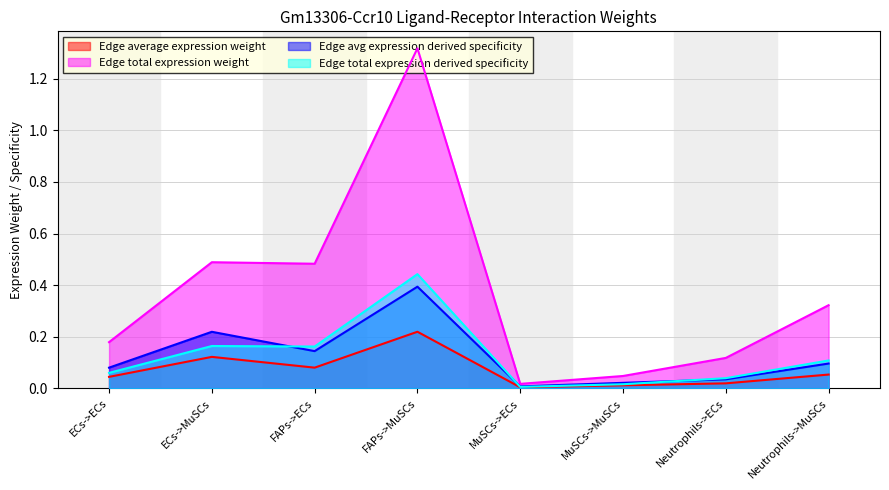

Which series has the largest range (max minus min)?

Edge total expression weight